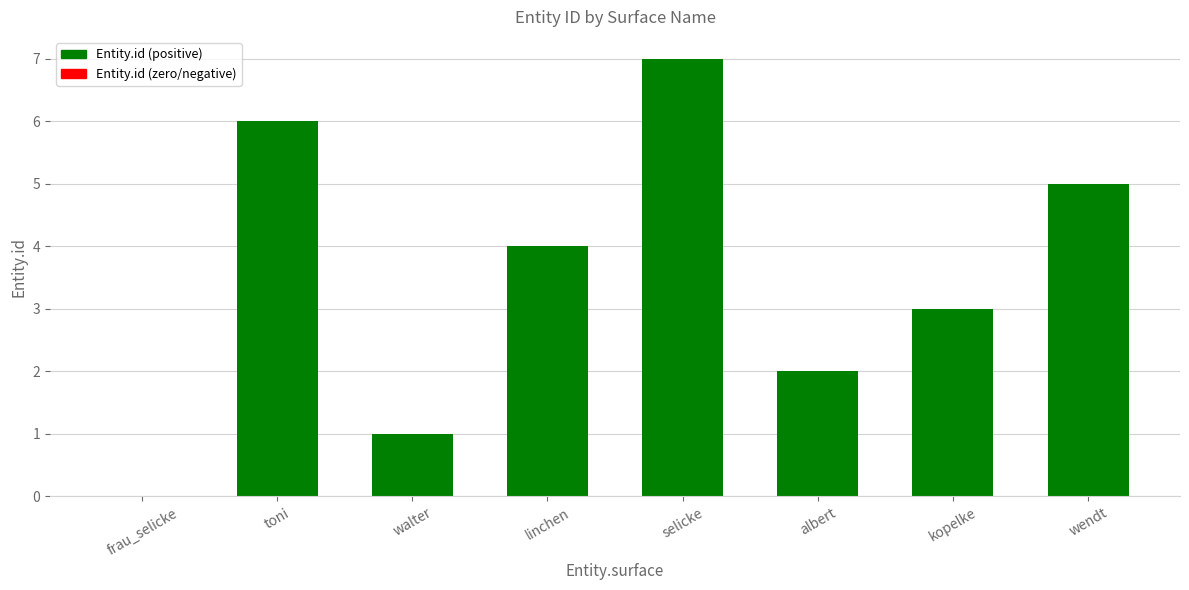

Between wendt and toni, which is larger?

toni